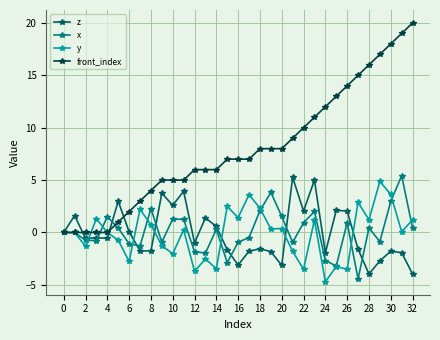

How many series are shown in this chart?

4